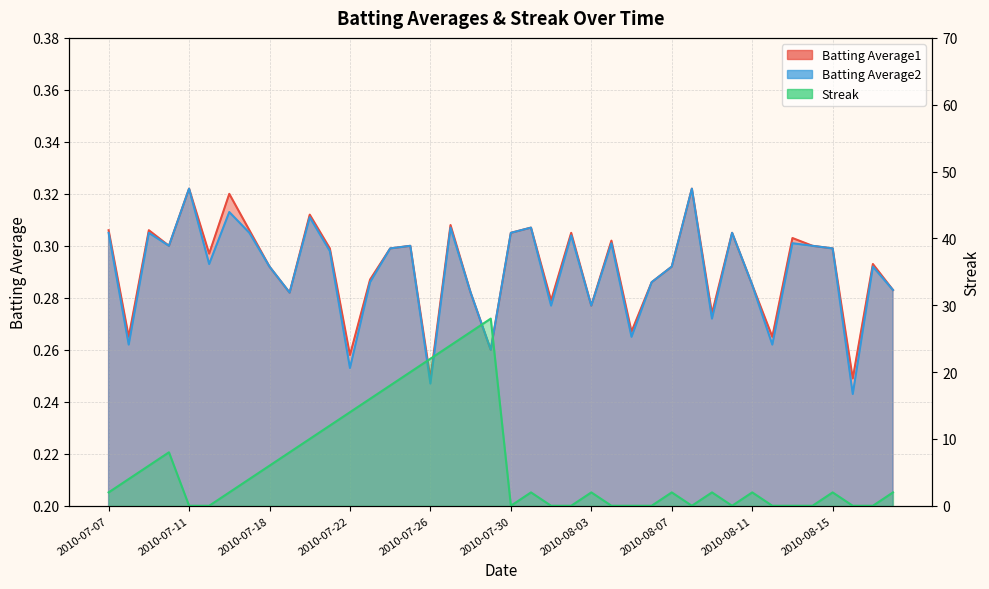

Read the Batting Average1 value at 2010-07-21.

0.3